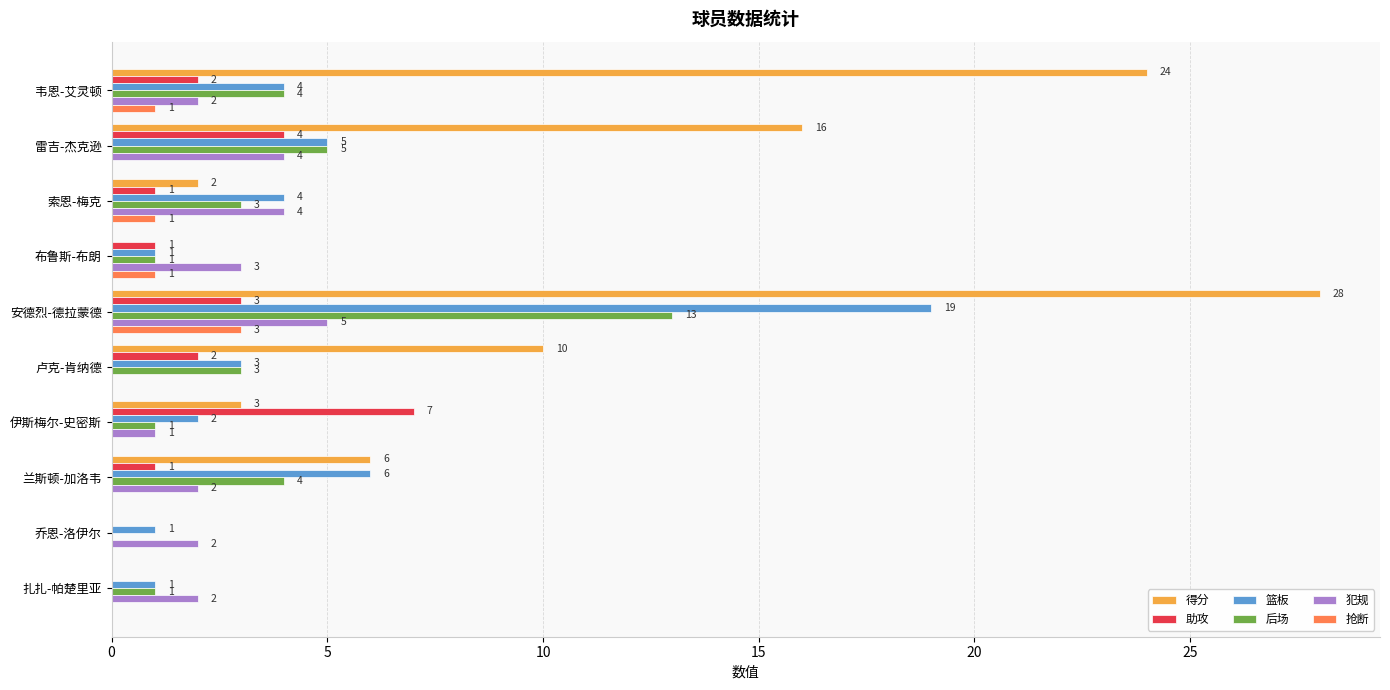

At which label does 篮板 reach its peak?

安德烈-德拉蒙德